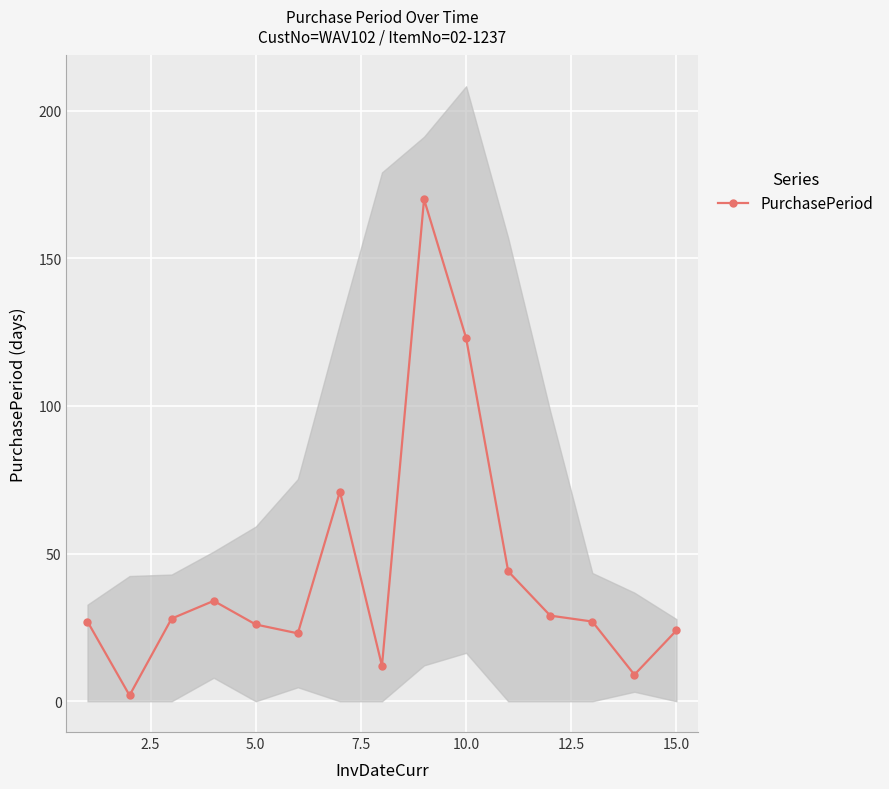

The PurchasePeriod series shows 67 at 10.0. True or false?

False